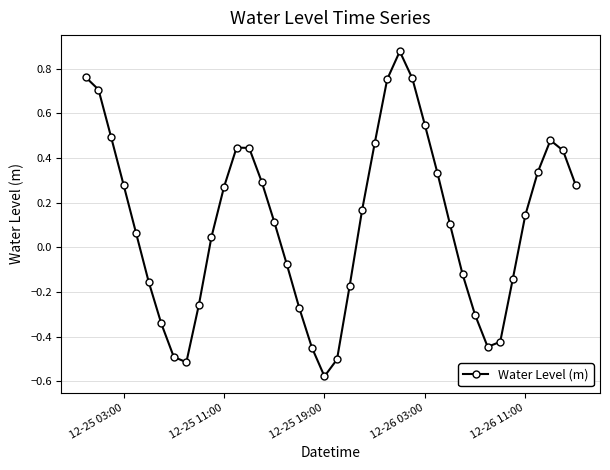

What is the value of the 2nd point from the left?

0.7